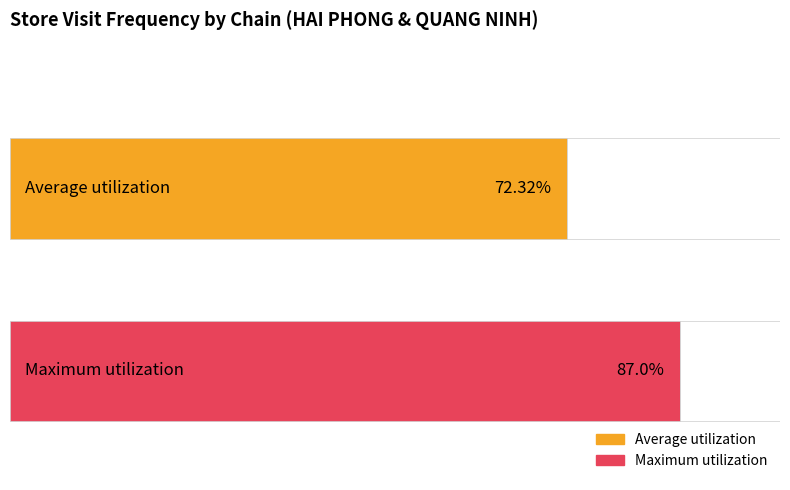

Does the chart contain any negative values?

No